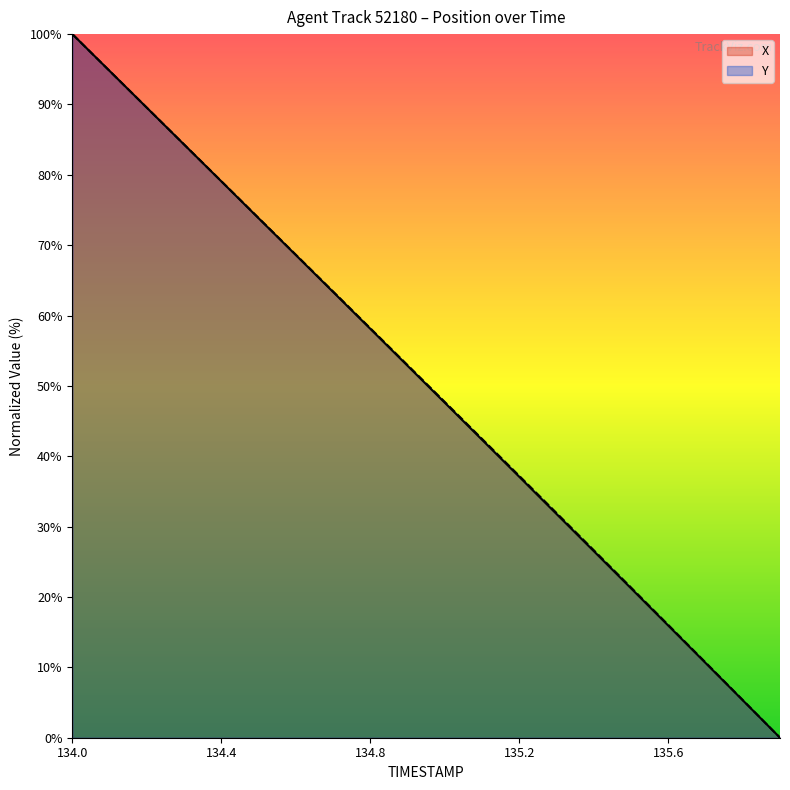

What is the difference between the maximum and minimum values in the X series?

100.0